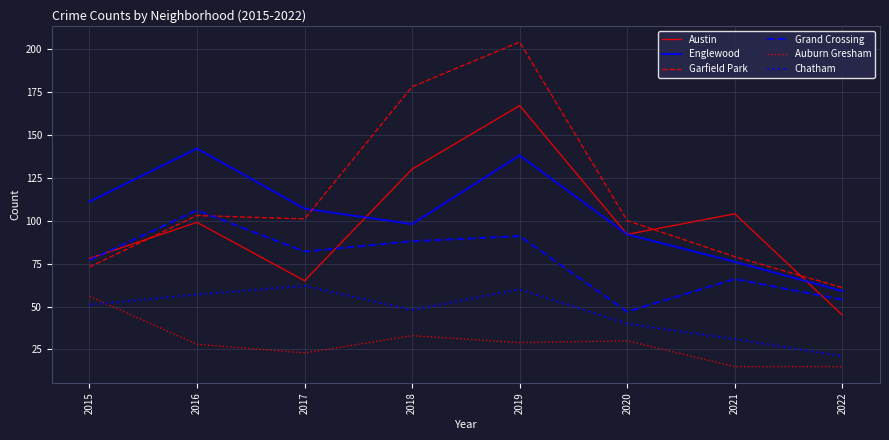

What is the minimum value shown in the chart?

15